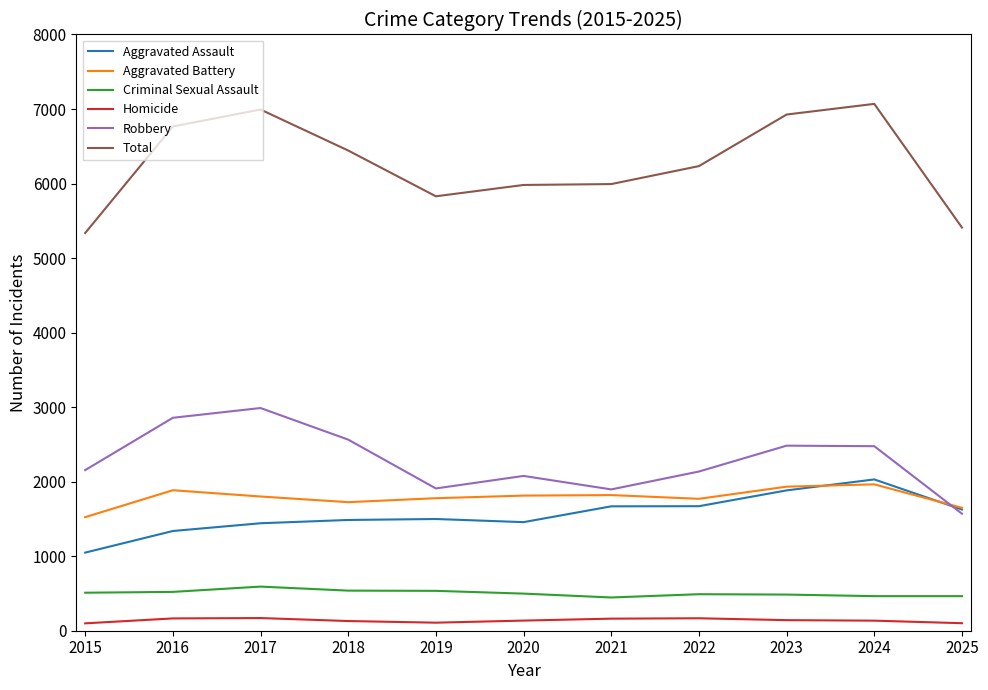

True or false: Aggravated Assault and Criminal Sexual Assault cross at least once.

False